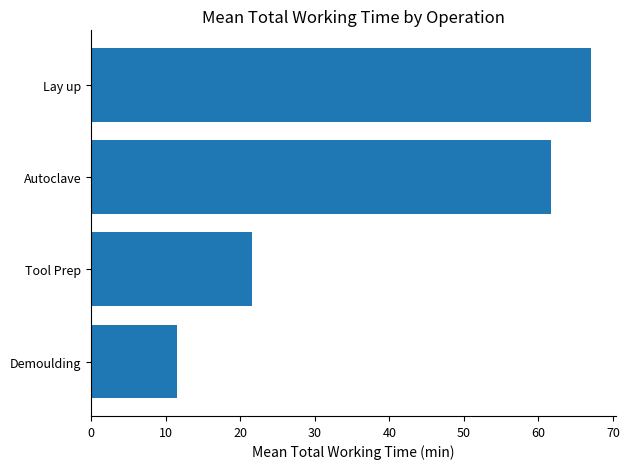

Where is the data nearest to the value 39?

Tool Prep